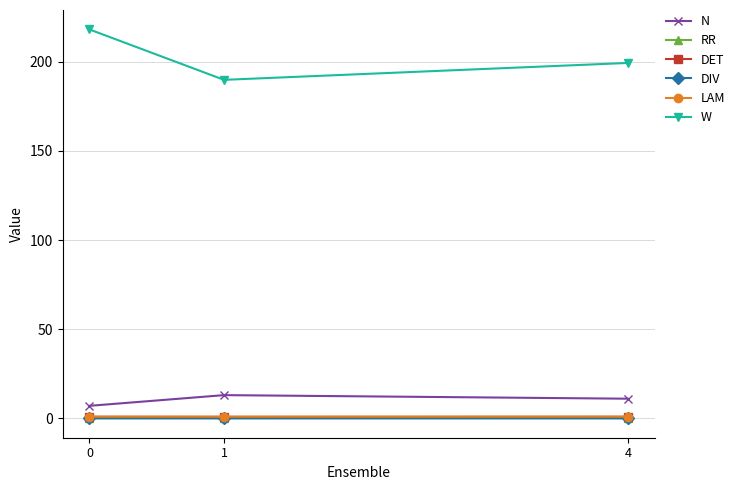

True or false: N has a value of 7.0 at 0.

True